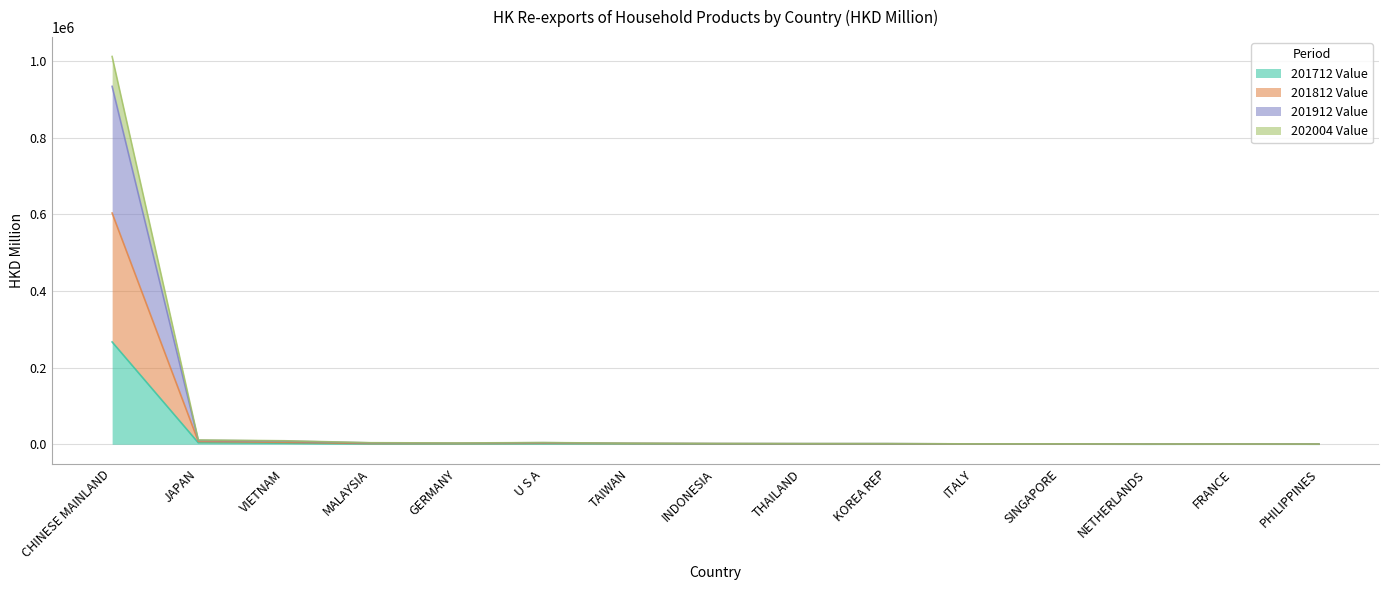

What is the difference between the second highest and second lowest values in the 201812 Value series?

9771.6